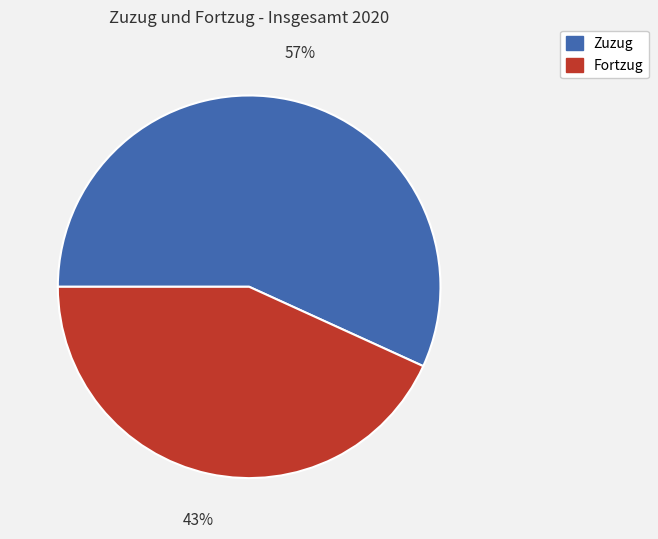

To the nearest percent, what is the difference between the largest and smallest slice percentages?

14%